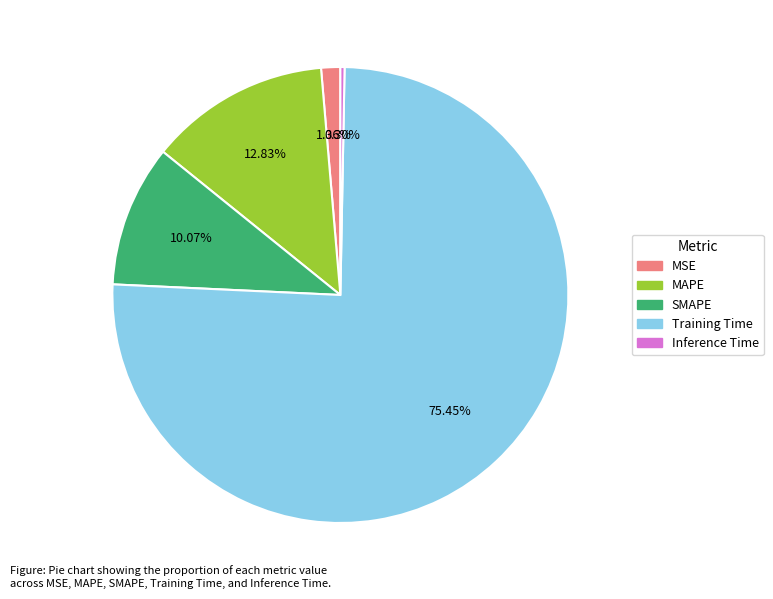

Is SMAPE the majority of the pie?

No